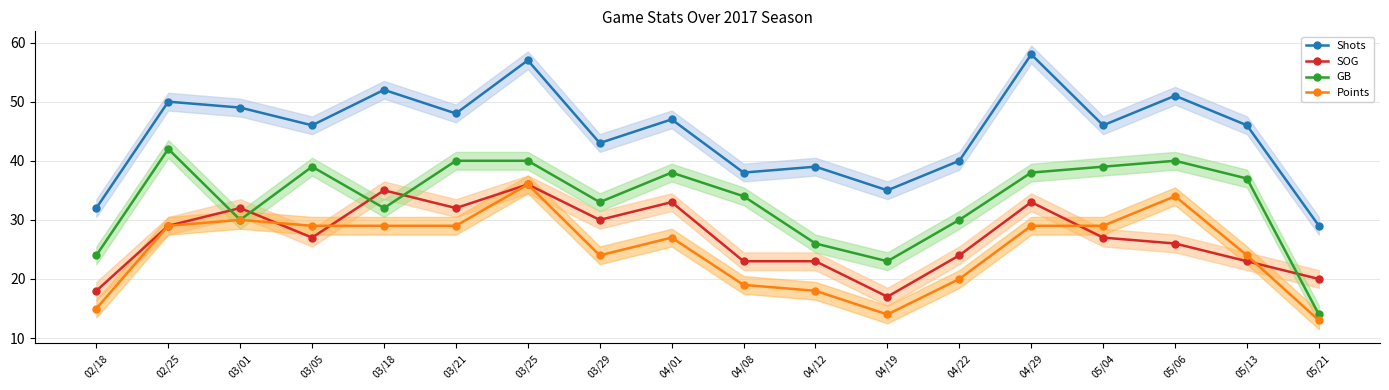

True or false: SOG and Shots cross at least once.

False